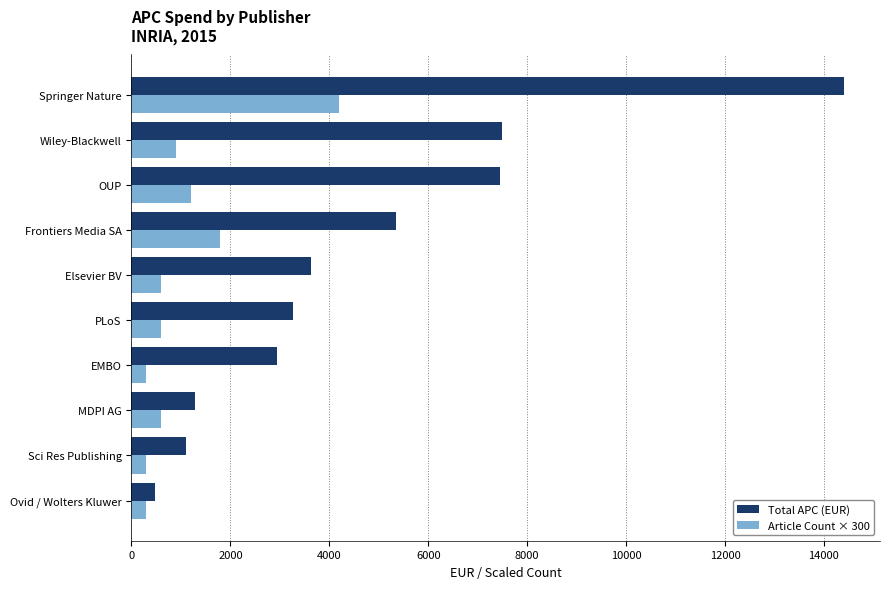

List the series in order of their overall mean, lowest first.

Article Count × 300, Total APC (EUR)